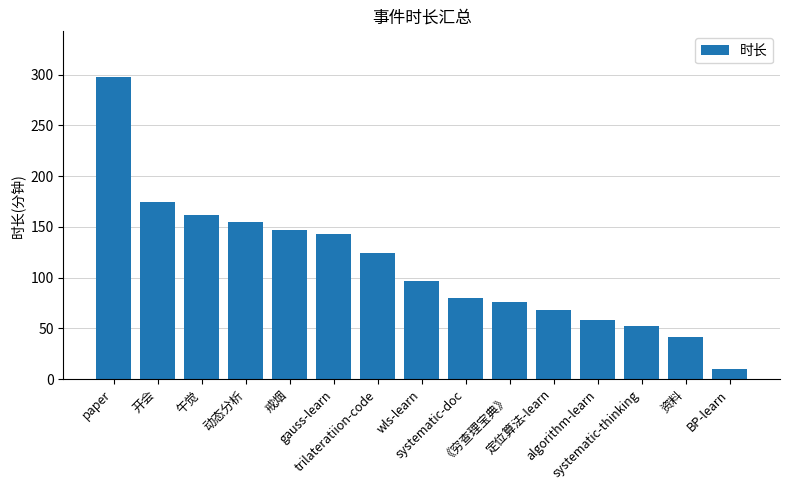

Reading left to right, transcribe all the data shown in this chart.

paper=298	开会=175	午觉=162	动态分析=155	戒烟=147	gauss-learn=143	trilateratiion-code=124	wls-learn=97	systematic-doc=80	《穷查理宝典》=76	定位算法-learn=68	algorithm-learn=58	systematic-thinking=52	资料=42	BP-learn=10